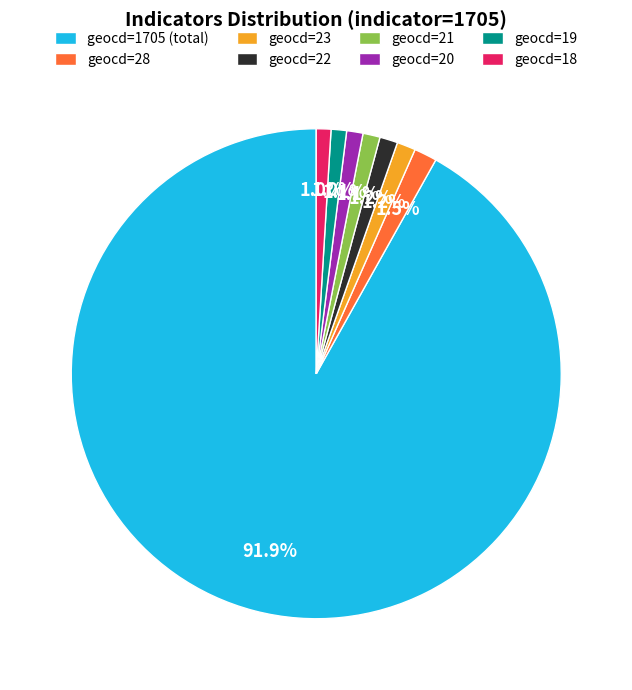

What is the ratio of the value at geocd=19 to the value at geocd=28?

0.7